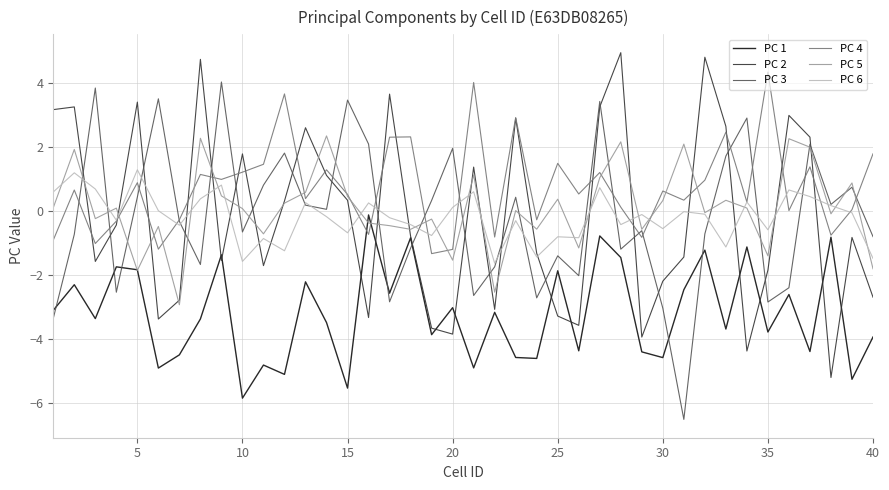

After their last crossing, which series has the higher values: PC 2 or PC 3?

PC 3